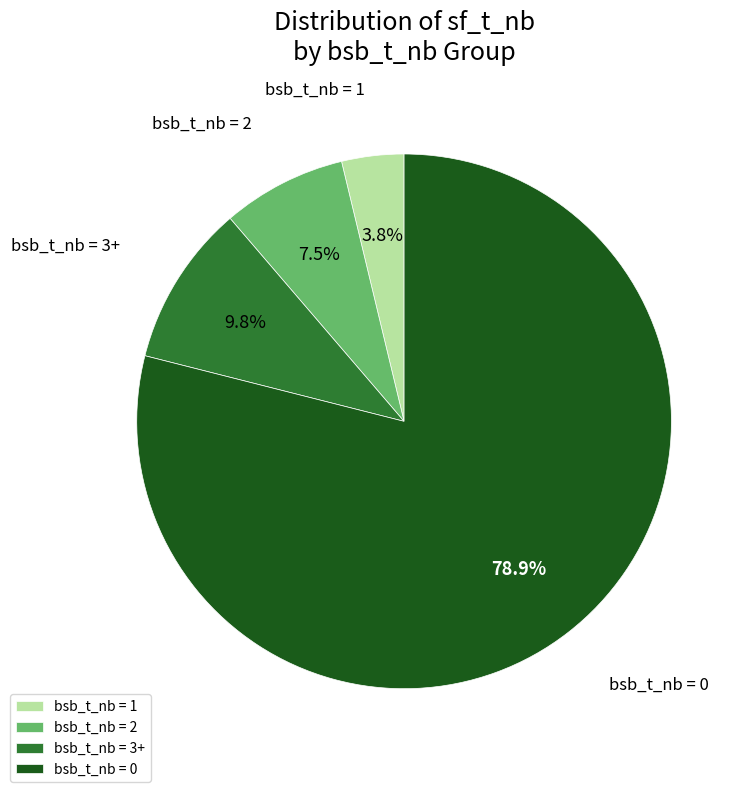

Approximately how many times larger is the value at bsb_t_nb = 3+ compared to bsb_t_nb = 1?

2.6